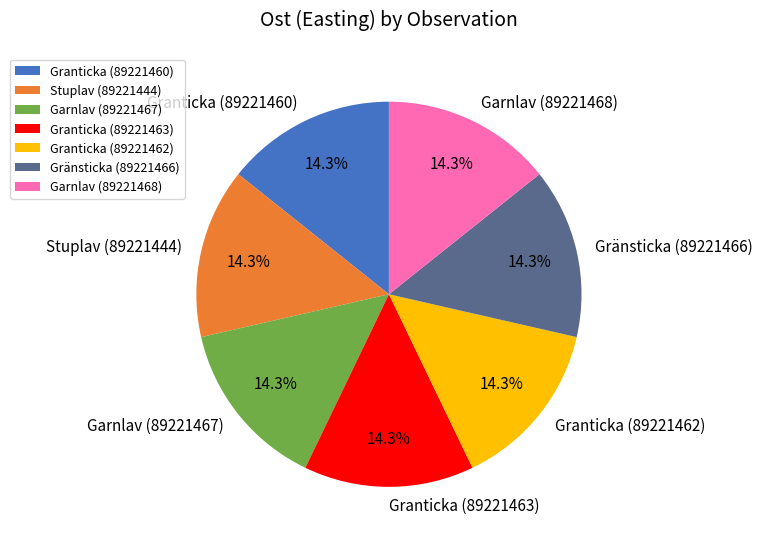

The Stuplav (89221444) slice represents 8% of the pie. True or false?

False